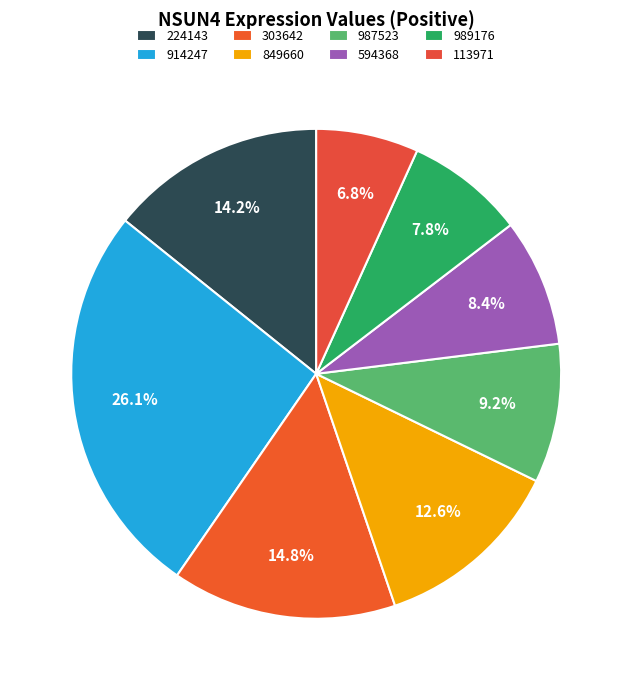

To the nearest percent, what is the combined percentage of 914247 and 594368?

35%